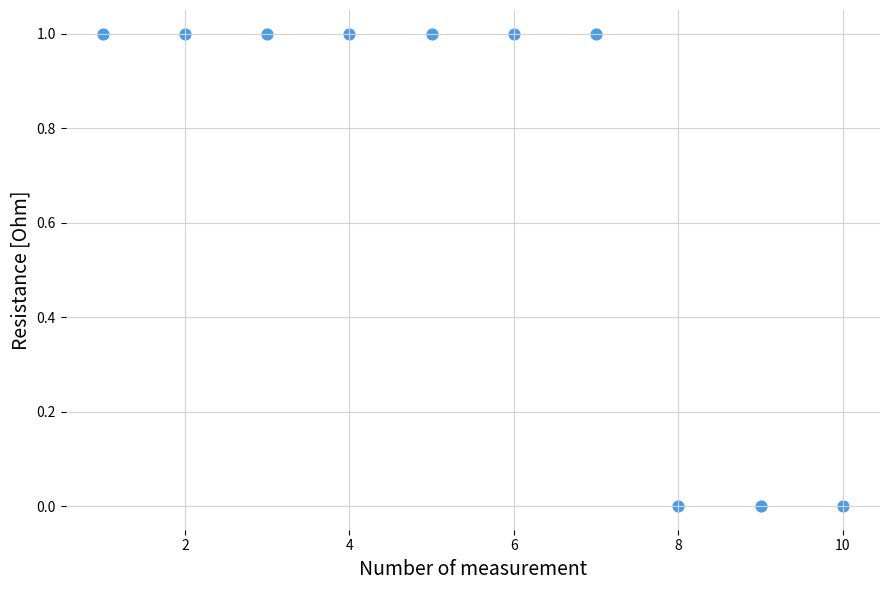

What is the average X value?

6